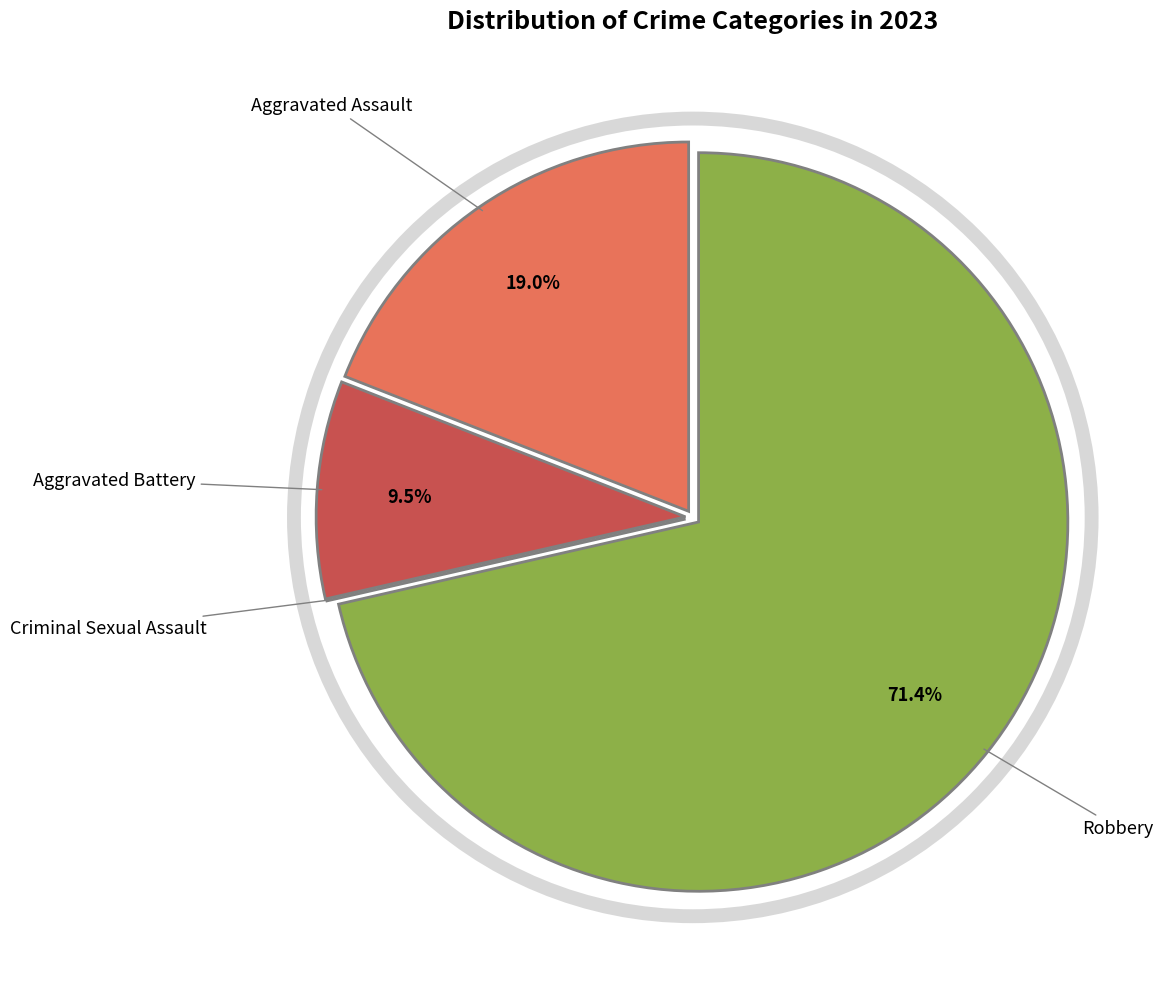

Is there a majority slice in this chart?

Yes